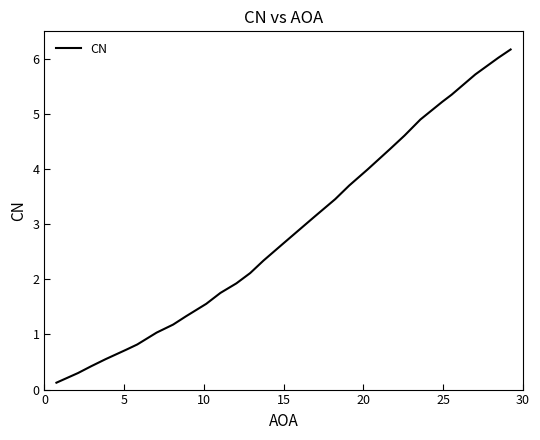

What is the maximum value shown in the chart?

6.2